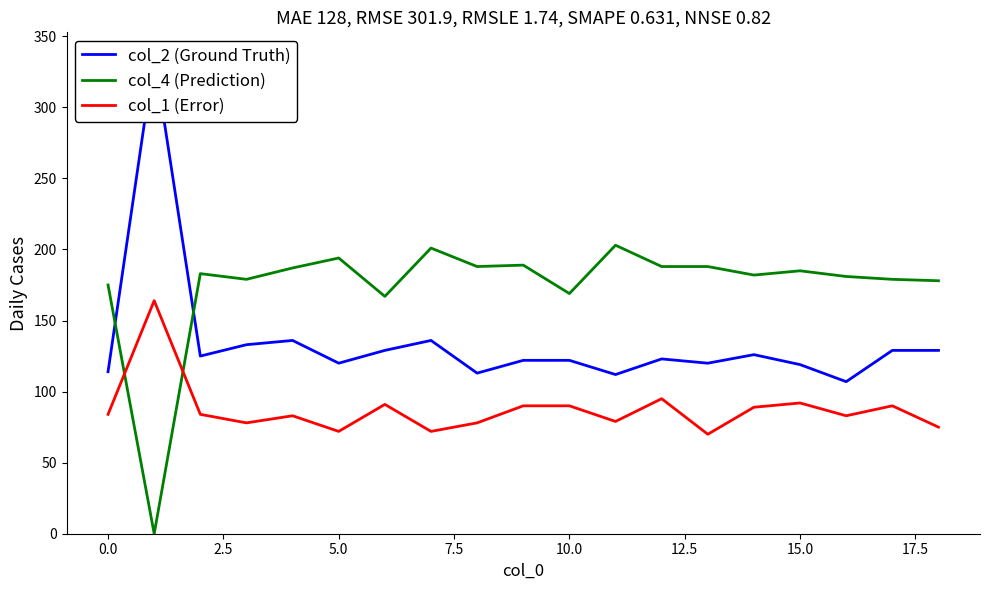

What is the average value of the col_4 (Prediction) series?

175